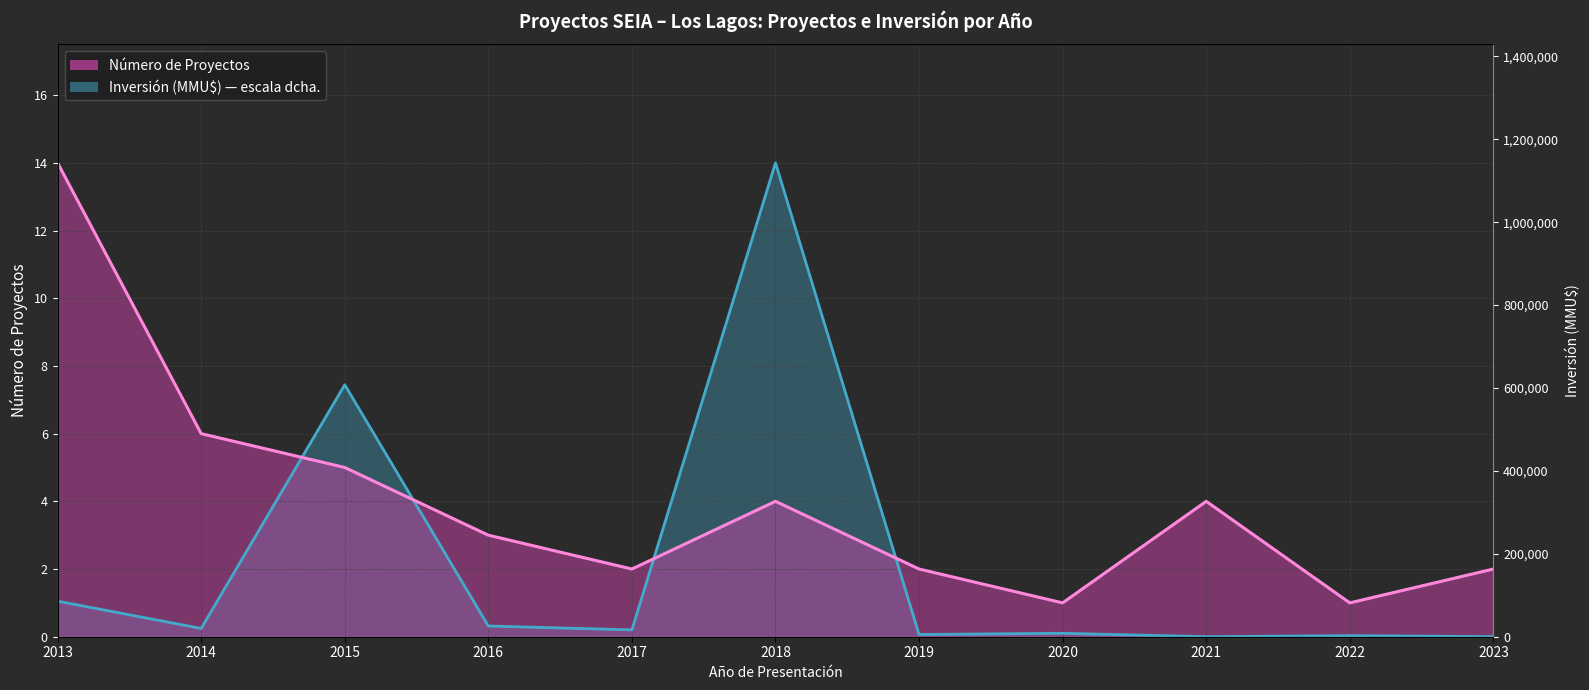

The Inversión (MMU$) series shows 0.4 at 2016. True or false?

False